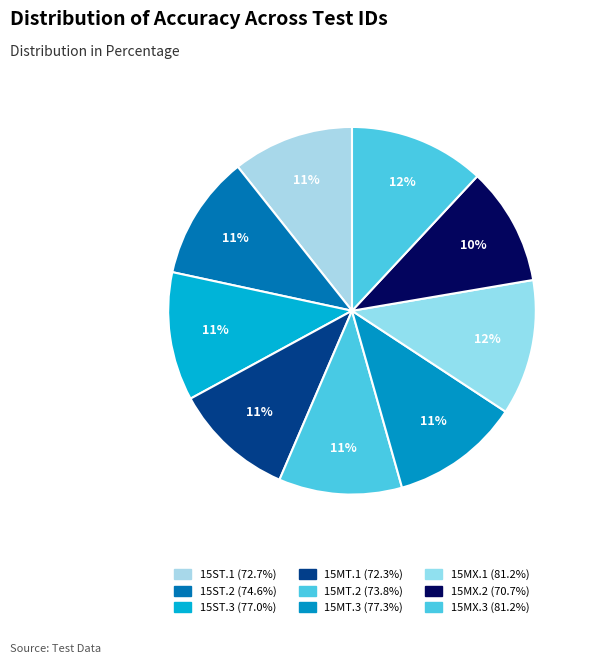

To the nearest percent, what is the average slice percentage?

11%